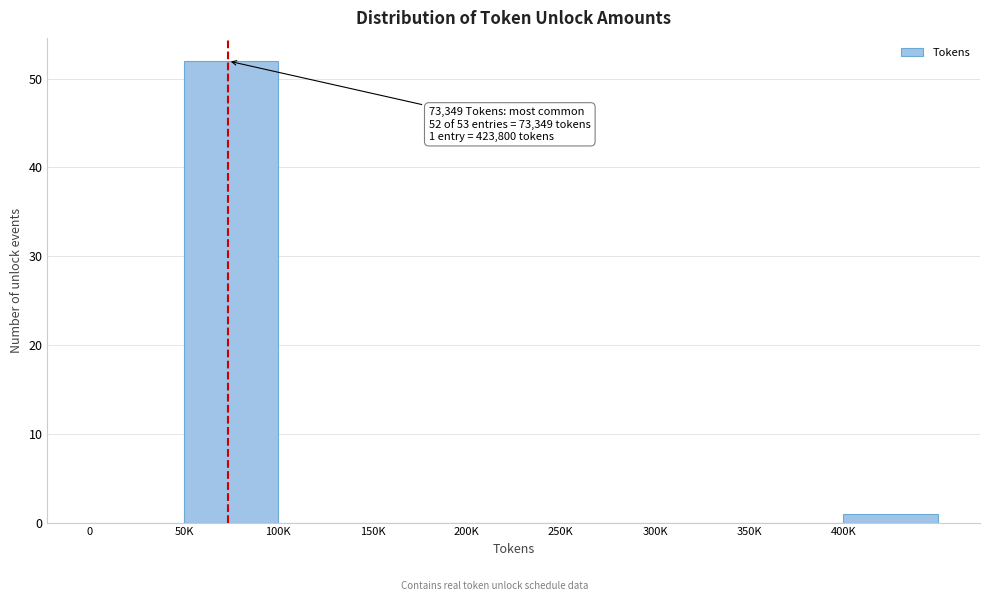

Reading left to right, extract all data points from this chart.

0=0	50K=52	100K=0	150K=0	200K=0	250K=0	300K=0	350K=0	400K=1